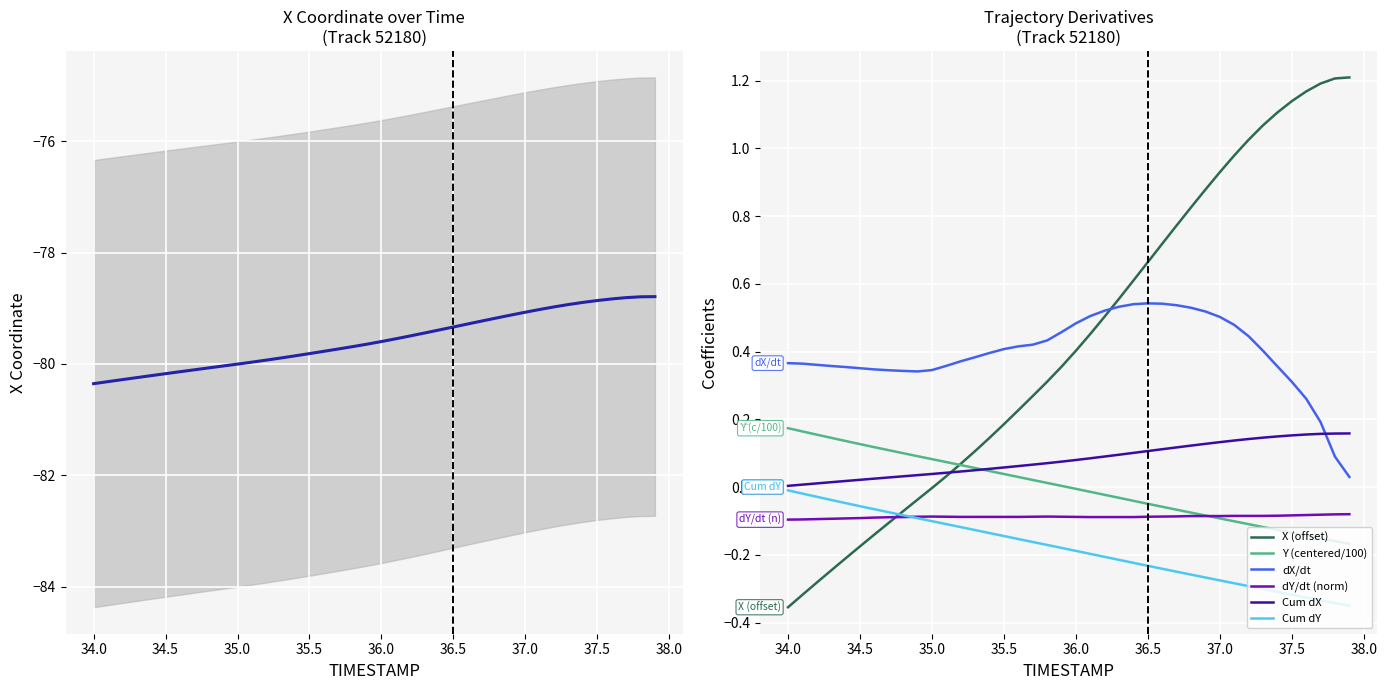

True or false: dX/dt has a value of 0.8 at 37.0.

False